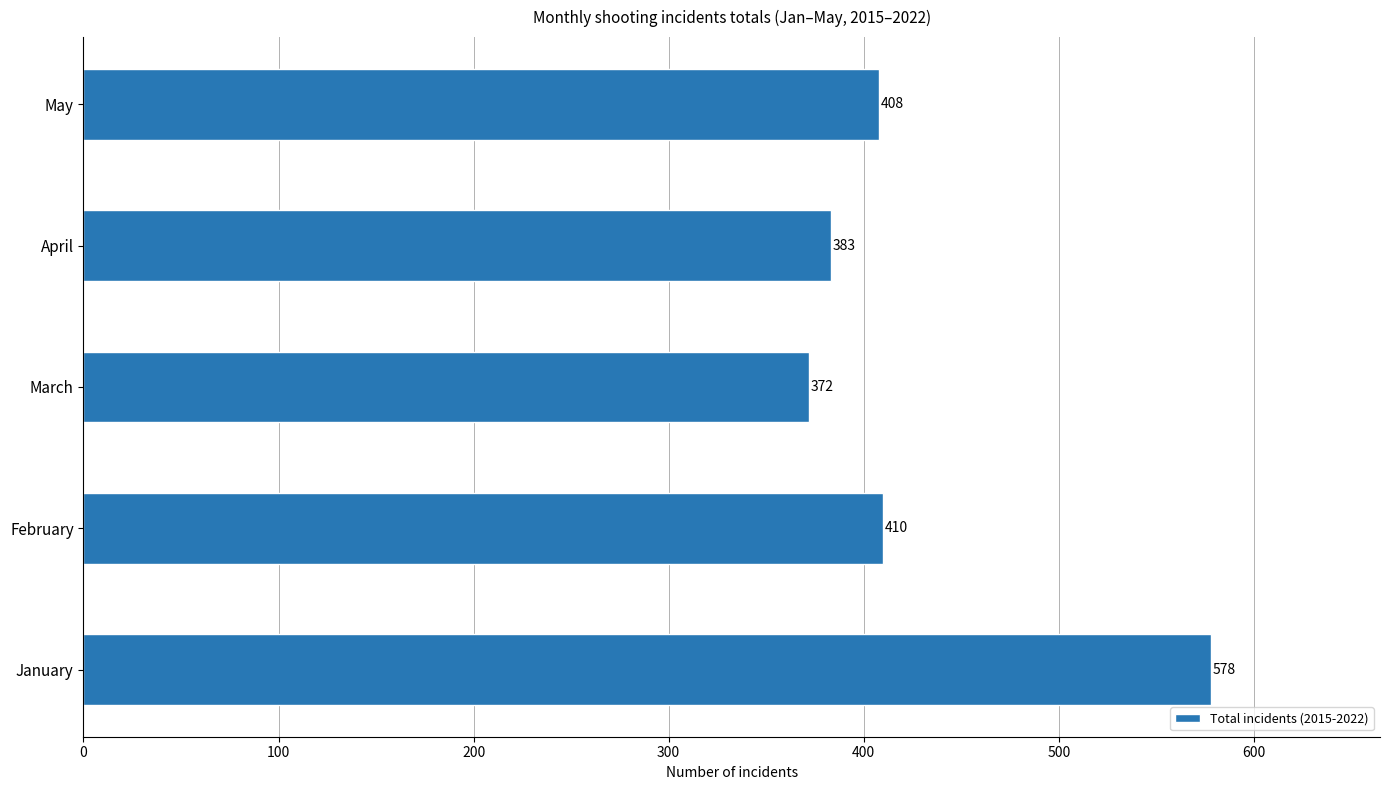

Which has a higher value, February or April?

February